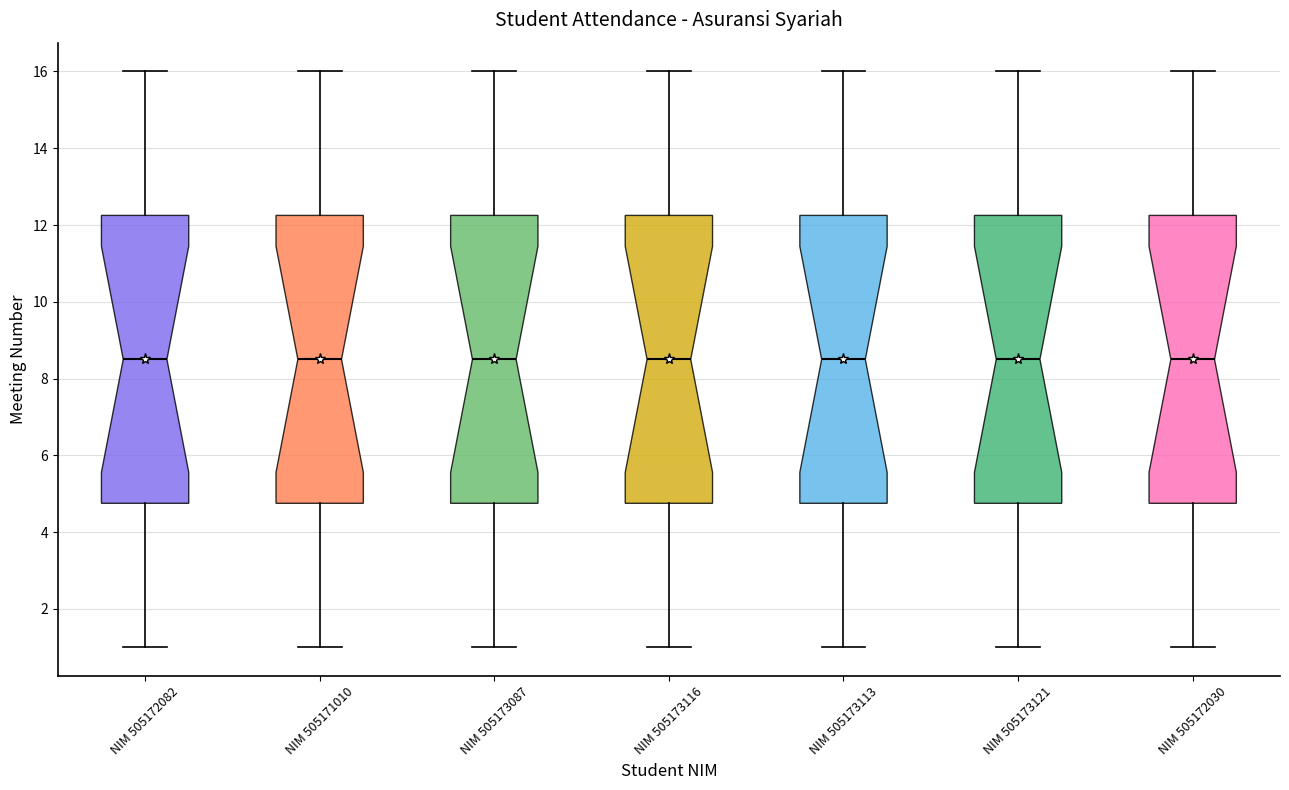

Where does the median line of the box for NIM 505172030 sit on the y-axis? The values are not printed on the chart, so give them approximately, as read against the axis.

8.6